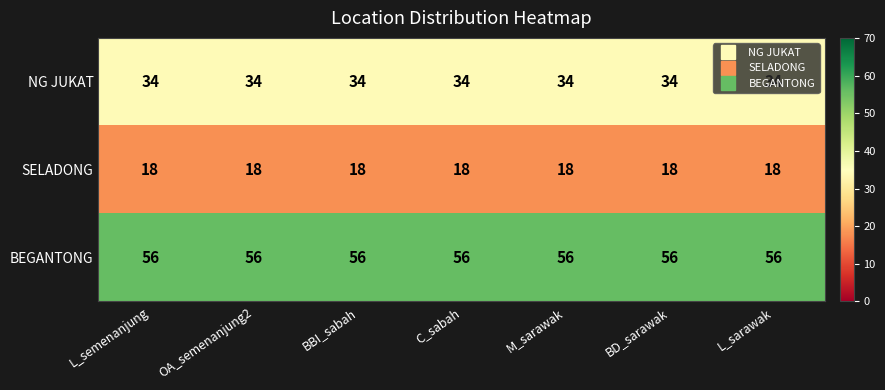

What value does the BEGANTONG series have at M_sarawak?

56